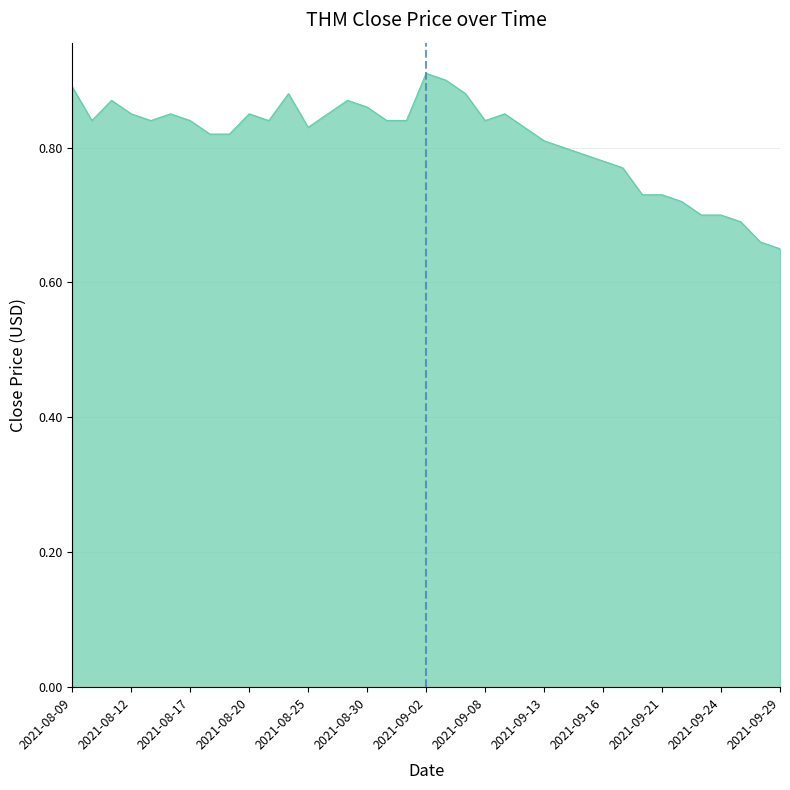

What is the difference between the maximum and minimum values?

0.3